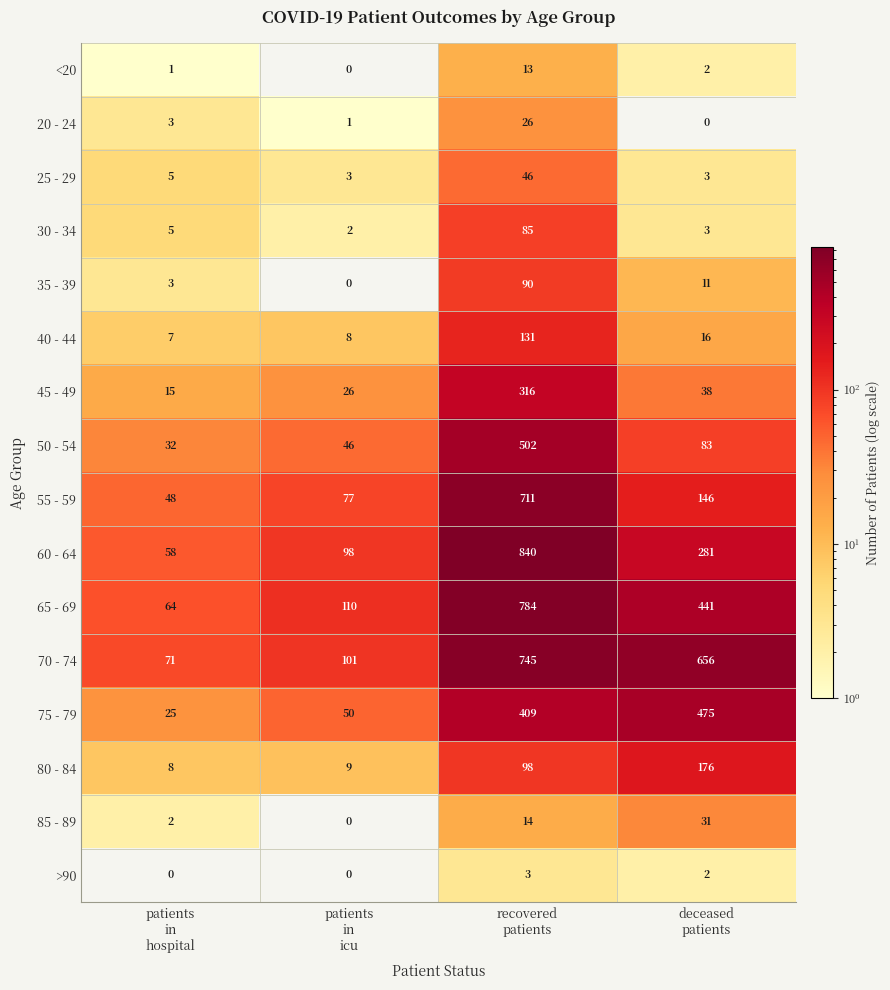

At which category is the sum across all series the highest?

recovered
patients